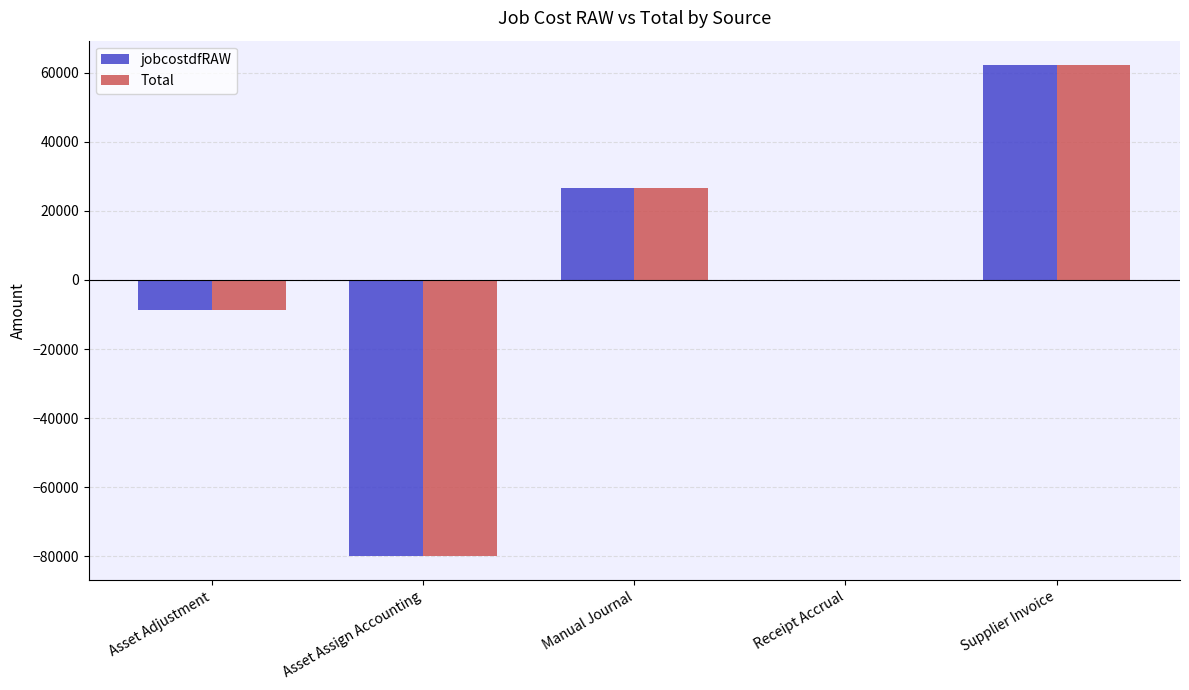

Reading left to right, list all the values displayed in this chart.

jobcostdfRAW: Asset Adjustment=-8821.2	Asset Assign Accounting=-79801.9	Manual Journal=26501.0	Receipt Accrual=0.0	Supplier Invoice=62122.1
Total: Asset Adjustment=-8821.2	Asset Assign Accounting=-79801.9	Manual Journal=26501.0	Receipt Accrual=0.0	Supplier Invoice=62122.1